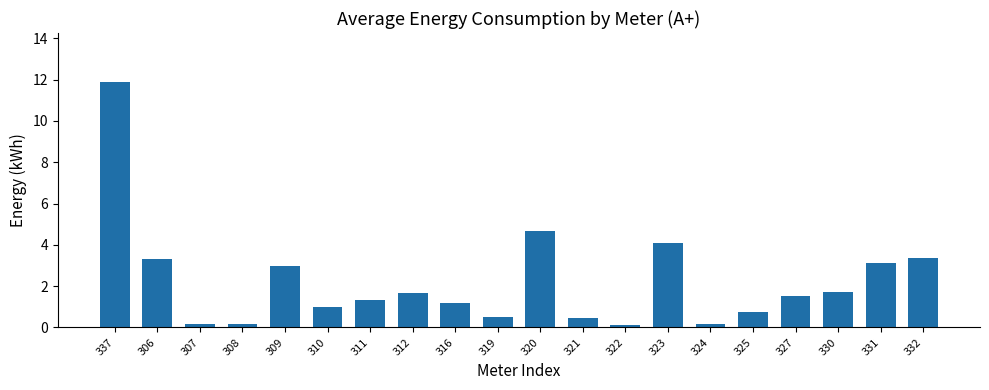

Where is the data nearest to the value 5?

320